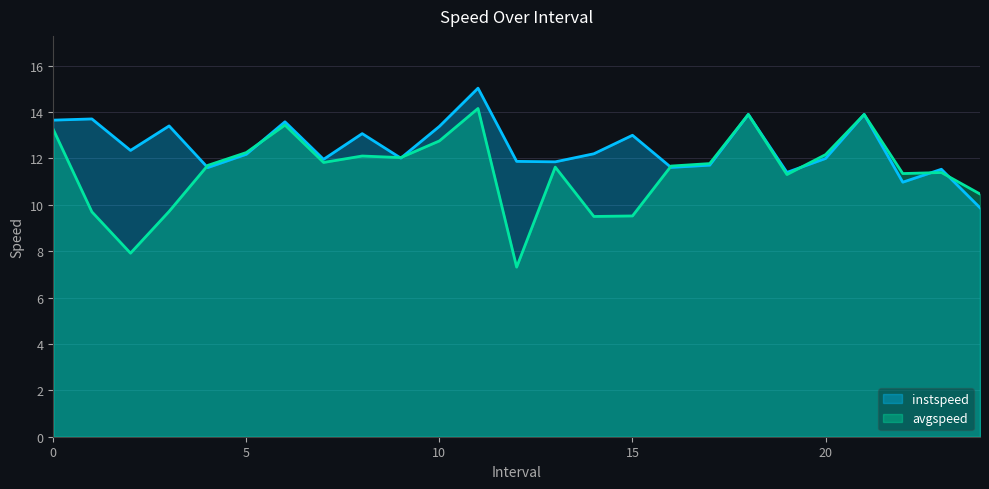

What is the difference between the instspeed values at 9.0 and 17.0?

0.3